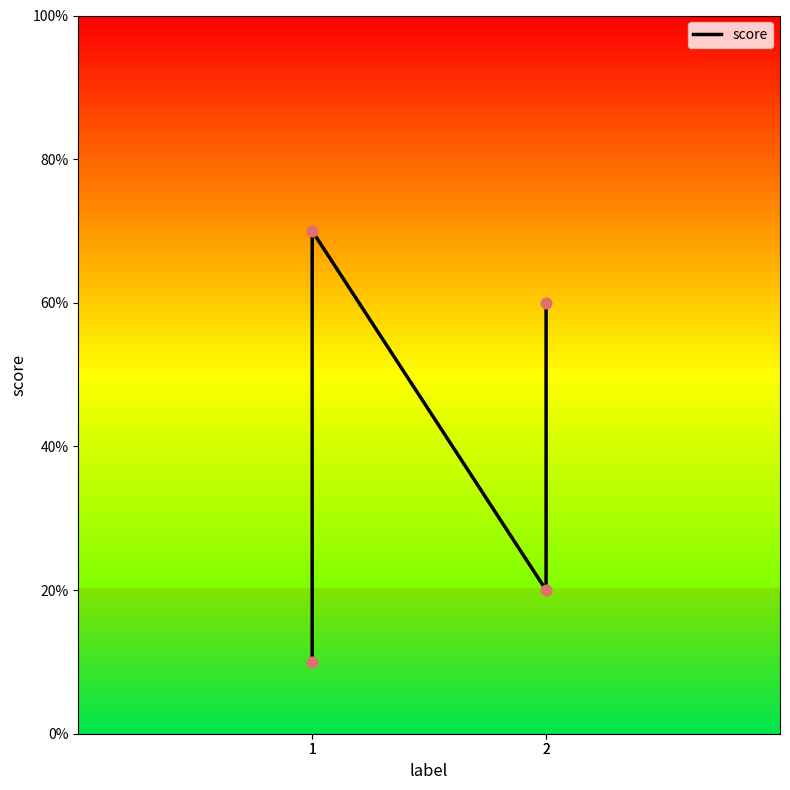

Between 1 and 1, which is larger?

1